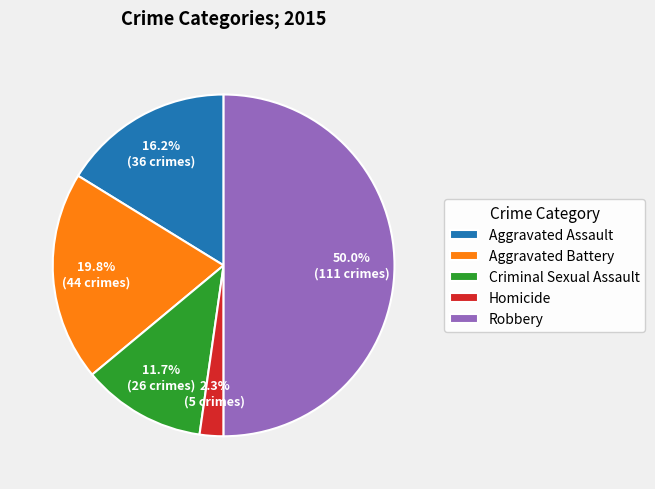

Is it true that Criminal Sexual Assault is 12% of the pie?

True